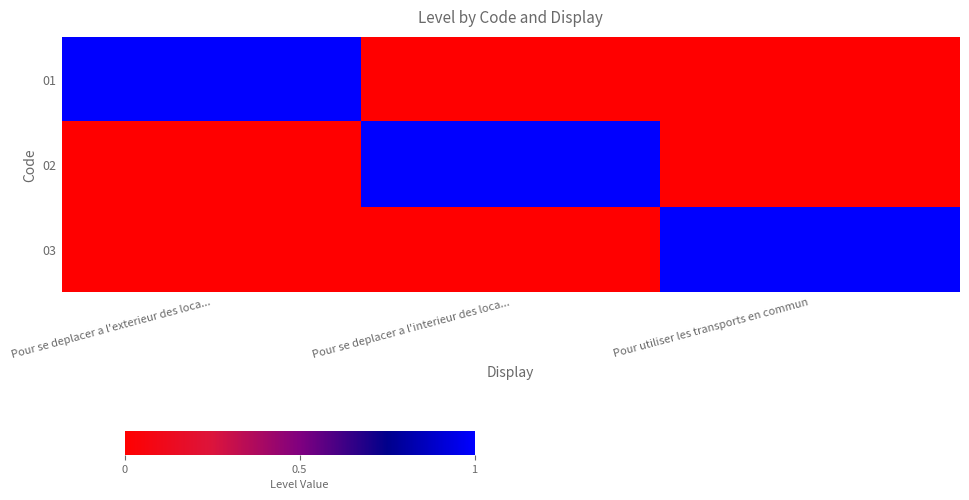

Reading left to right, extract all data points from this chart.

01: Pour se deplacer a l'exterieur des loca...=1	Pour se deplacer a l'interieur des loca...=0	Pour utiliser les transports en commun=0
02: Pour se deplacer a l'exterieur des loca...=0	Pour se deplacer a l'interieur des loca...=1	Pour utiliser les transports en commun=0
03: Pour se deplacer a l'exterieur des loca...=0	Pour se deplacer a l'interieur des loca...=0	Pour utiliser les transports en commun=1